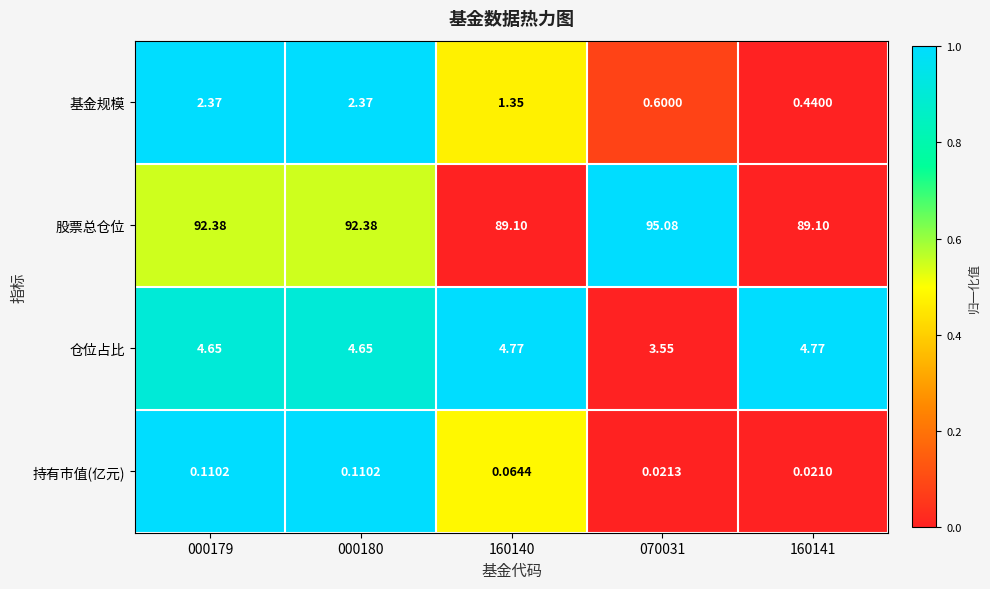

Rank the series at 160140 from lowest to highest value.

持有市值(亿元), 基金规模, 仓位占比, 股票总仓位